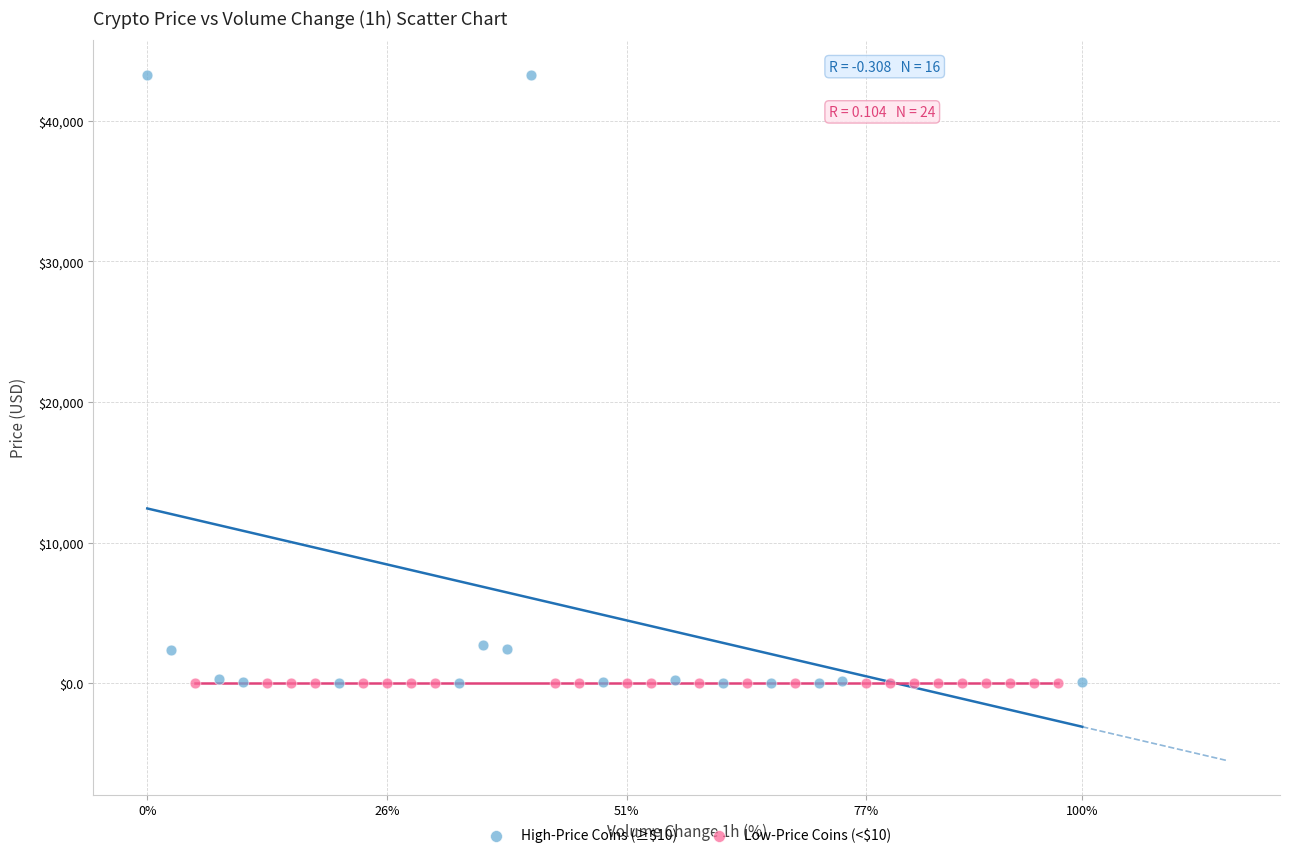

Which series has the widest spread of Y values?

High-Price Coins (≥$10)